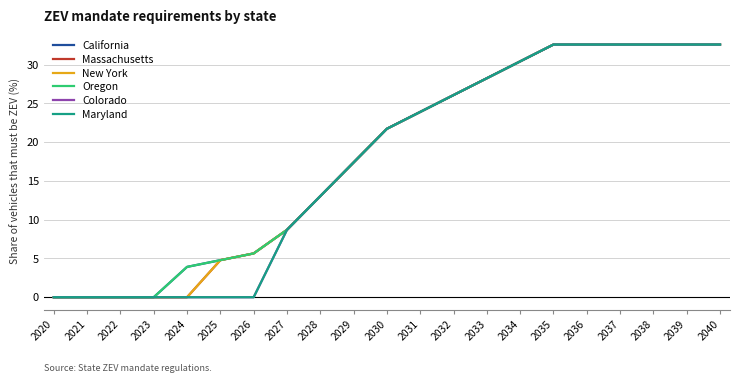

What is the sum of all Maryland values?

365.1